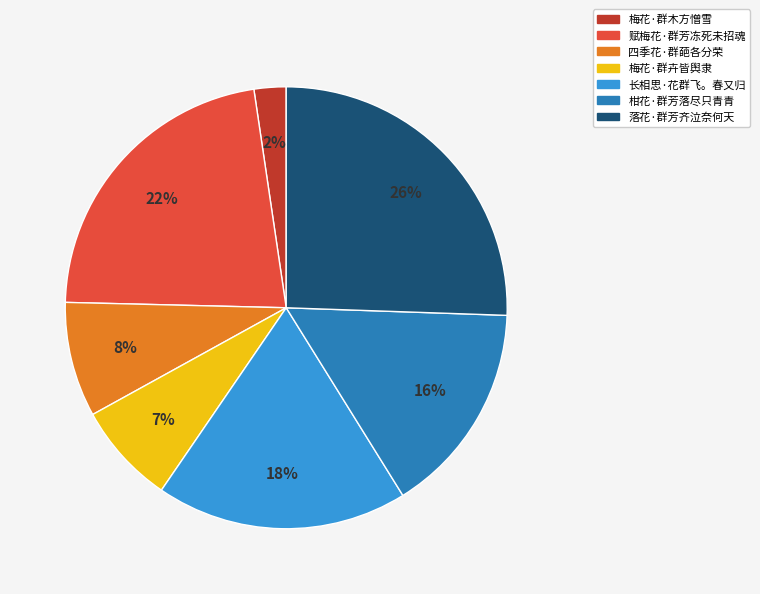

Approximately how many times larger is the value at 梅花·群卉皆舆隶 compared to 落花·群芳齐泣奈何天?

0.3